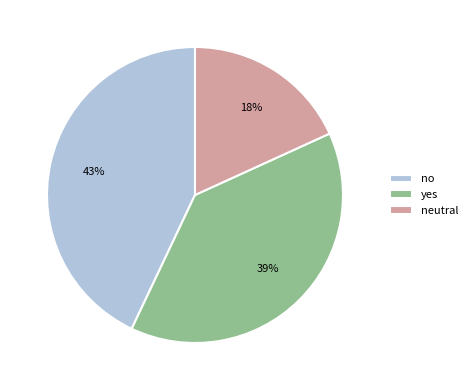

Is the sum of yes and no greater than half?

Yes